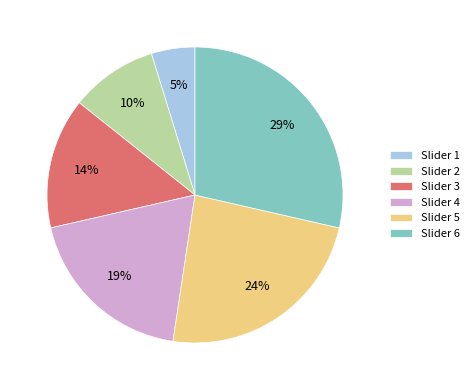

To the nearest percent, what portion does Slider 1 represent?

5%